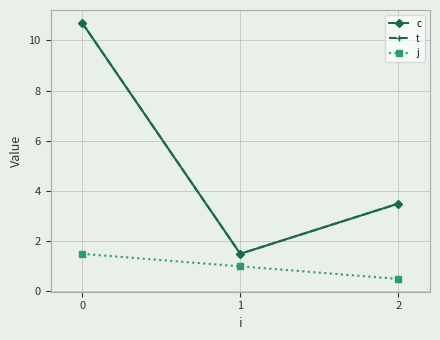

What is the difference between the c values at 0 and 2?

7.2